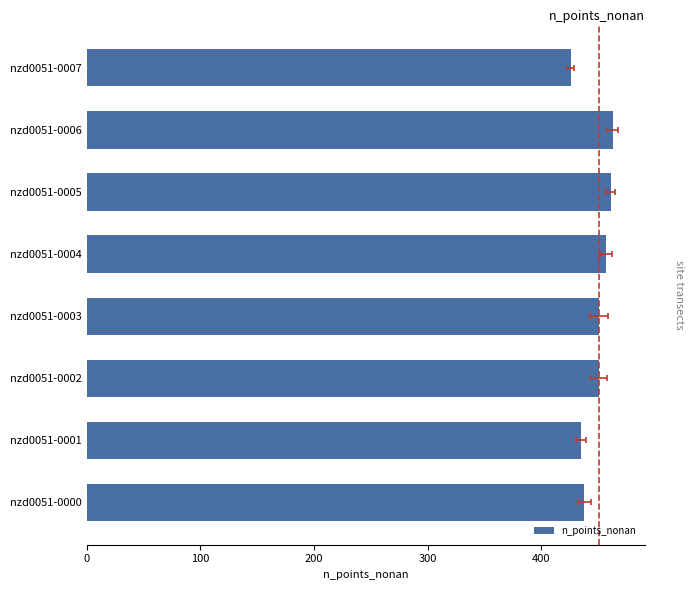

What is the difference between the maximum and minimum values?

37